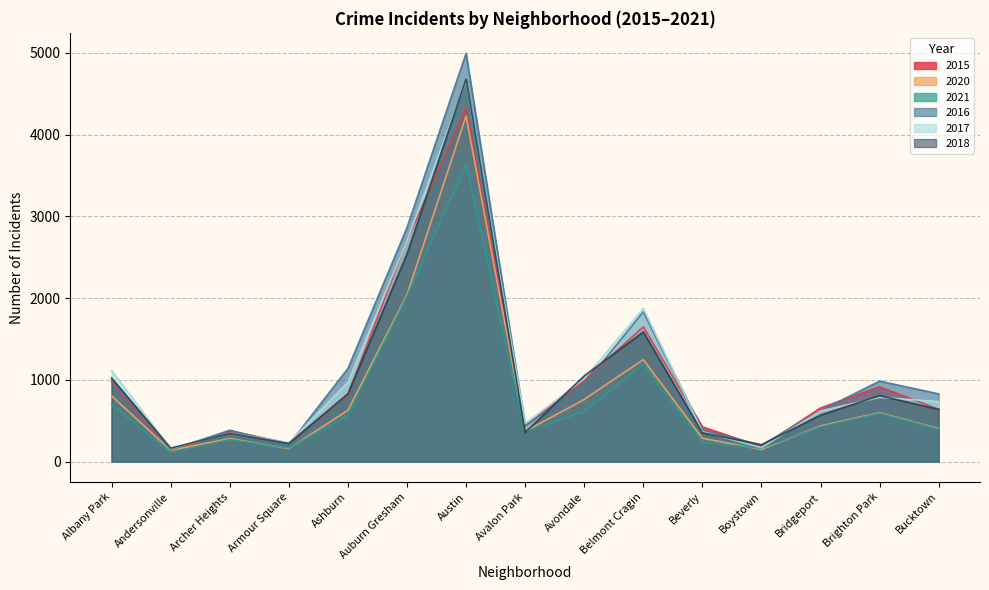

The value of 2017 at Andersonville is 247. True or false?

False